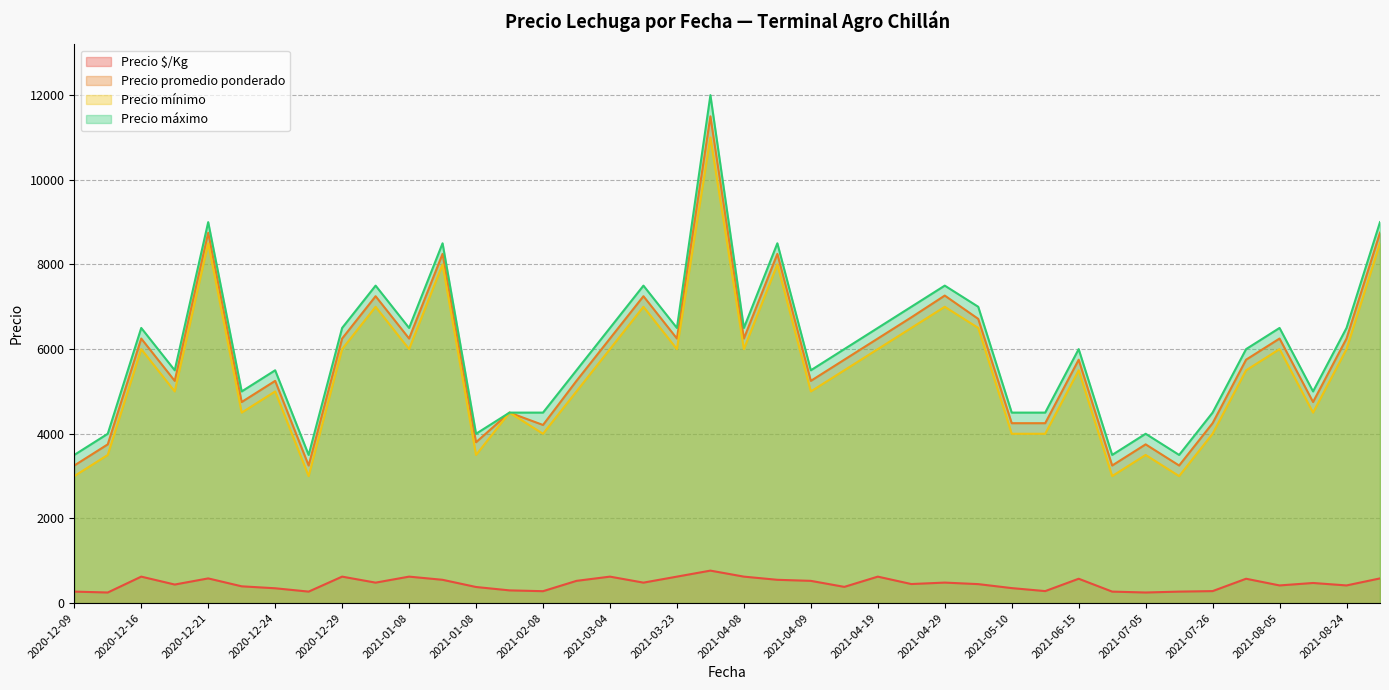

Reading right to left, transcribe all the data shown in this chart.

Precio $/Kg: 2020-12-24=271	2021-09-15=583	2021-08-24=417	2021-08-24=475	2021-08-05=417	2021-08-05=575	2021-07-26=283	2021-07-05=271	2021-07-05=250	2021-06-15=271	2021-06-15=575	2021-05-19=283	2021-05-10=354	2021-05-10=448	2021-04-29=484	2021-04-29=450	2021-04-19=625	2021-04-19=383	2021-04-09=525	2021-04-09=550	2021-04-08=625	2021-04-08=767	2021-03-23=625	2021-03-23=483	2021-03-04=625	2021-03-04=525	2021-02-08=281	2021-02-08=300	2021-01-08=380	2021-01-08=550	2021-01-08=625	2020-12-29=483	2020-12-29=625	2020-12-24=350	2020-12-21=396	2020-12-21=583	2020-12-16=438	2020-12-16=625	2020-12-09=250	2020-12-09=271
Precio promedio ponderado: 2020-12-24=3250	2021-09-15=8750	2021-08-24=6250	2021-08-24=4750	2021-08-05=6250	2021-08-05=5750	2021-07-26=4250	2021-07-05=3250	2021-07-05=3750	2021-06-15=3250	2021-06-15=5750	2021-05-19=4250	2021-05-10=4250	2021-05-10=6714	2021-04-29=7265	2021-04-29=6750	2021-04-19=6250	2021-04-19=5750	2021-04-09=5250	2021-04-09=8250	2021-04-08=6250	2021-04-08=11500	2021-03-23=6250	2021-03-23=7250	2021-03-04=6250	2021-03-04=5250	2021-02-08=4208	2021-02-08=4500	2021-01-08=3800	2021-01-08=8250	2021-01-08=6250	2020-12-29=7250	2020-12-29=6250	2020-12-24=5250	2020-12-21=4750	2020-12-21=8750	2020-12-16=5250	2020-12-16=6250	2020-12-09=3750	2020-12-09=3250
Precio mínimo: 2020-12-24=3000	2021-09-15=8500	2021-08-24=6000	2021-08-24=4500	2021-08-05=6000	2021-08-05=5500	2021-07-26=4000	2021-07-05=3000	2021-07-05=3500	2021-06-15=3000	2021-06-15=5500	2021-05-19=4000	2021-05-10=4000	2021-05-10=6500	2021-04-29=7000	2021-04-29=6500	2021-04-19=6000	2021-04-19=5500	2021-04-09=5000	2021-04-09=8000	2021-04-08=6000	2021-04-08=11000	2021-03-23=6000	2021-03-23=7000	2021-03-04=6000	2021-03-04=5000	2021-02-08=4000	2021-02-08=4500	2021-01-08=3500	2021-01-08=8000	2021-01-08=6000	2020-12-29=7000	2020-12-29=6000	2020-12-24=5000	2020-12-21=4500	2020-12-21=8500	2020-12-16=5000	2020-12-16=6000	2020-12-09=3500	2020-12-09=3000
Precio máximo: 2020-12-24=3500	2021-09-15=9000	2021-08-24=6500	2021-08-24=5000	2021-08-05=6500	2021-08-05=6000	2021-07-26=4500	2021-07-05=3500	2021-07-05=4000	2021-06-15=3500	2021-06-15=6000	2021-05-19=4500	2021-05-10=4500	2021-05-10=7000	2021-04-29=7500	2021-04-29=7000	2021-04-19=6500	2021-04-19=6000	2021-04-09=5500	2021-04-09=8500	2021-04-08=6500	2021-04-08=12000	2021-03-23=6500	2021-03-23=7500	2021-03-04=6500	2021-03-04=5500	2021-02-08=4500	2021-02-08=4500	2021-01-08=4000	2021-01-08=8500	2021-01-08=6500	2020-12-29=7500	2020-12-29=6500	2020-12-24=5500	2020-12-21=5000	2020-12-21=9000	2020-12-16=5500	2020-12-16=6500	2020-12-09=4000	2020-12-09=3500